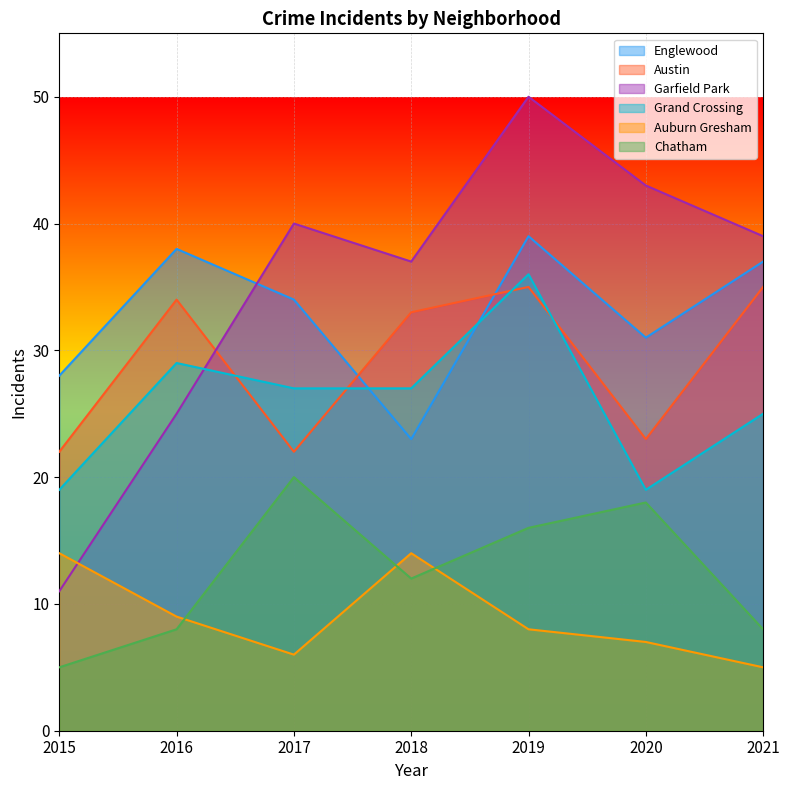

True or false: Englewood has a value of 39 at 2019.

True